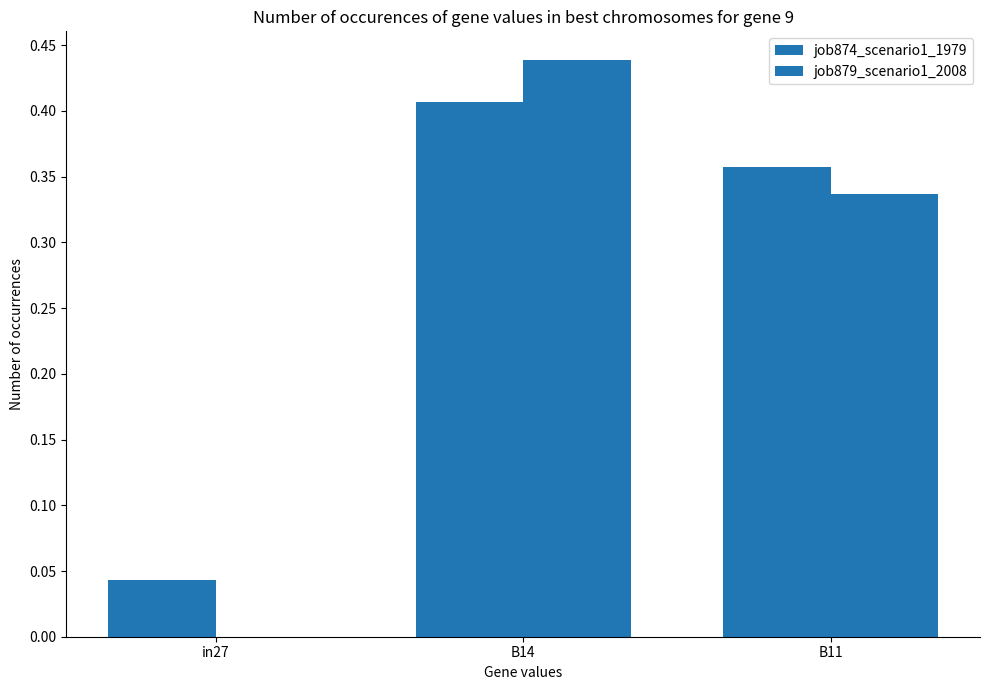

Are the bars horizontal?

No